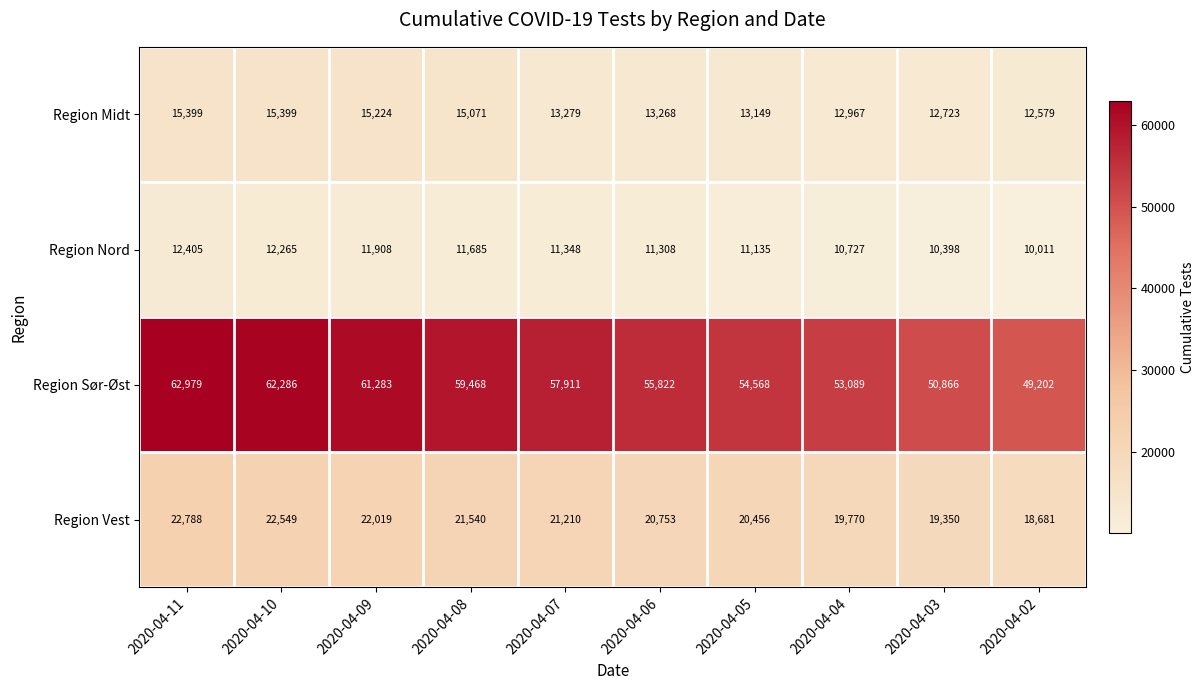

What is the approximate value of Region Nord at 2020-04-11, to the nearest 50?

12400